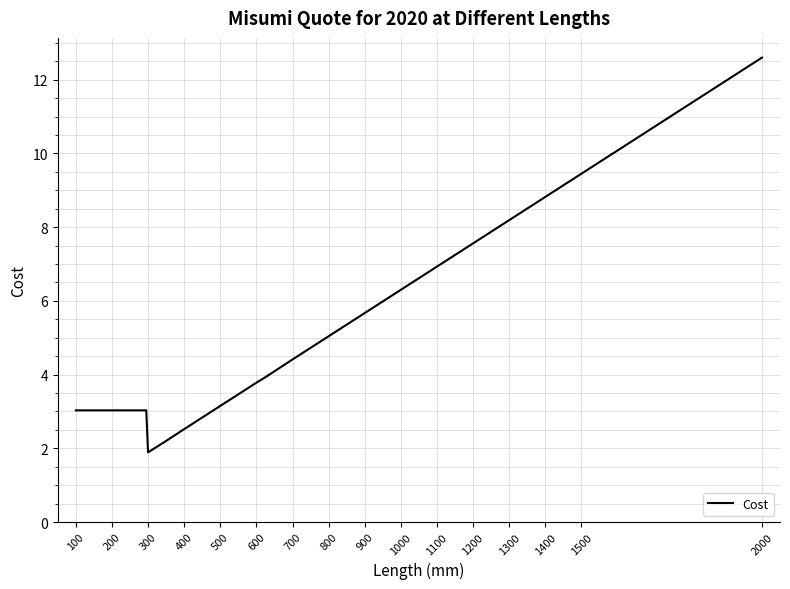

What is the greatest value displayed?

12.6